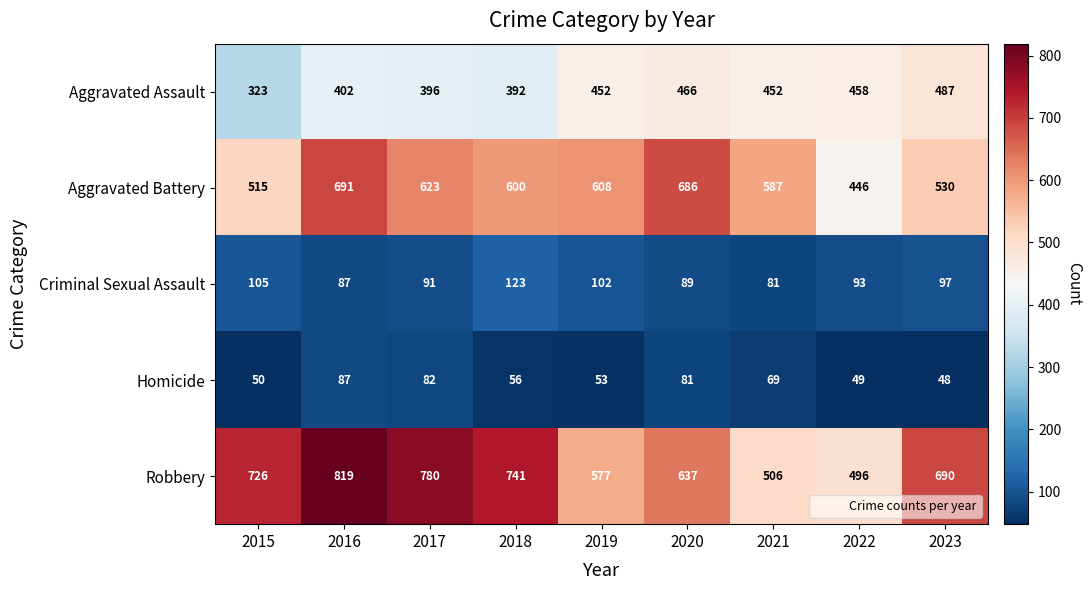

The Criminal Sexual Assault series shows 93 at 2022. True or false?

True